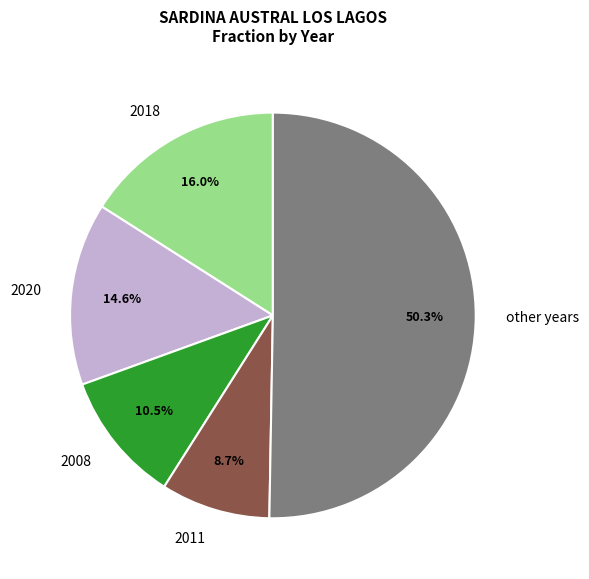

Is the sum of 2008 and other years greater than half?

Yes